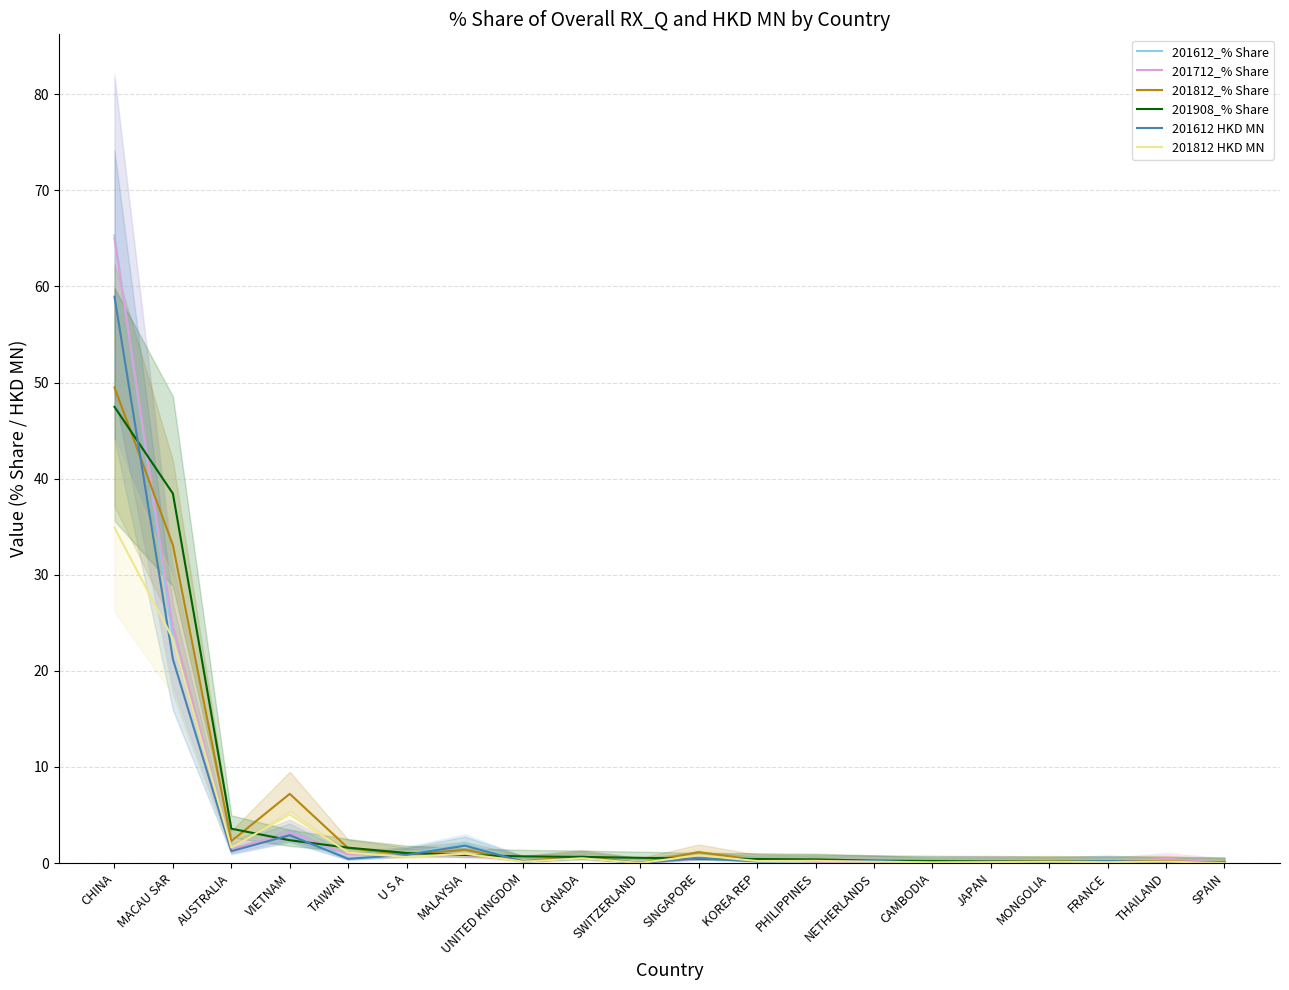

The value of 201908_% Share at AUSTRALIA is 3.6. True or false?

True